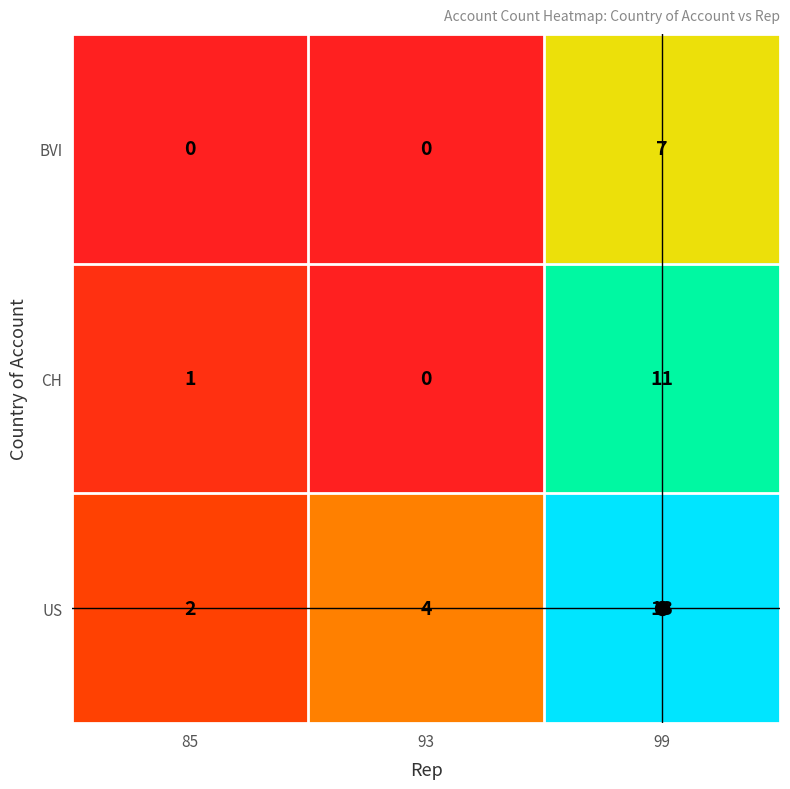

What is the difference between the maximum and minimum values in the BVI series?

7